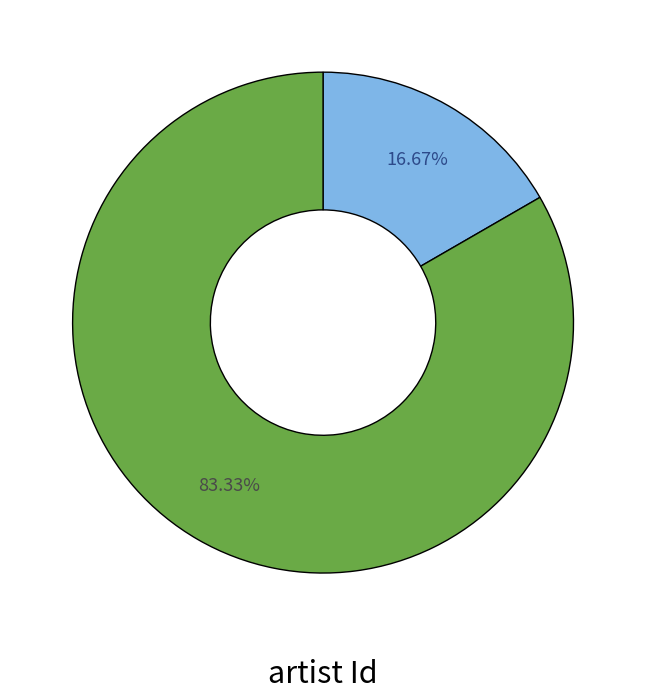

To the nearest percent, what is the average slice percentage?

50%